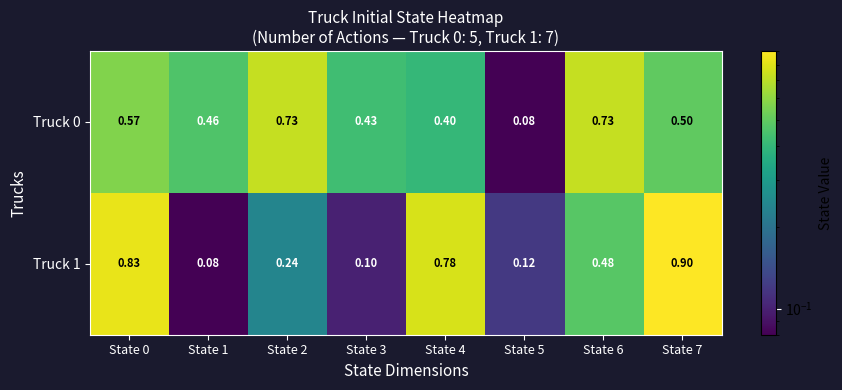

Is the value of Truck 0 at State 6 greater than the value of Truck 1 at State 5?

Yes